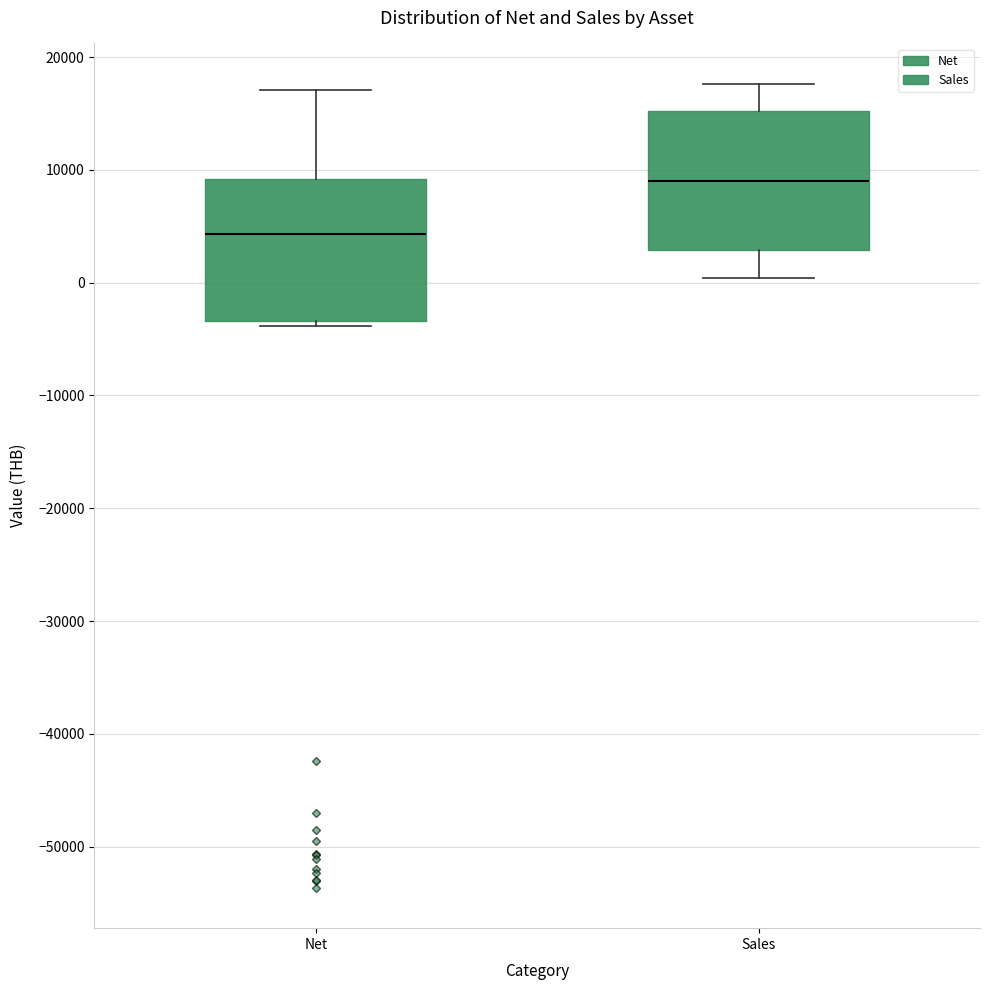

Which box has the lowest median line?

Net